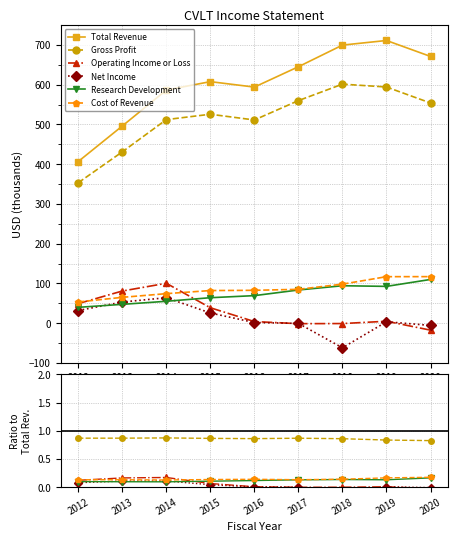

Does the chart display data point markers on the line(s)?

Yes